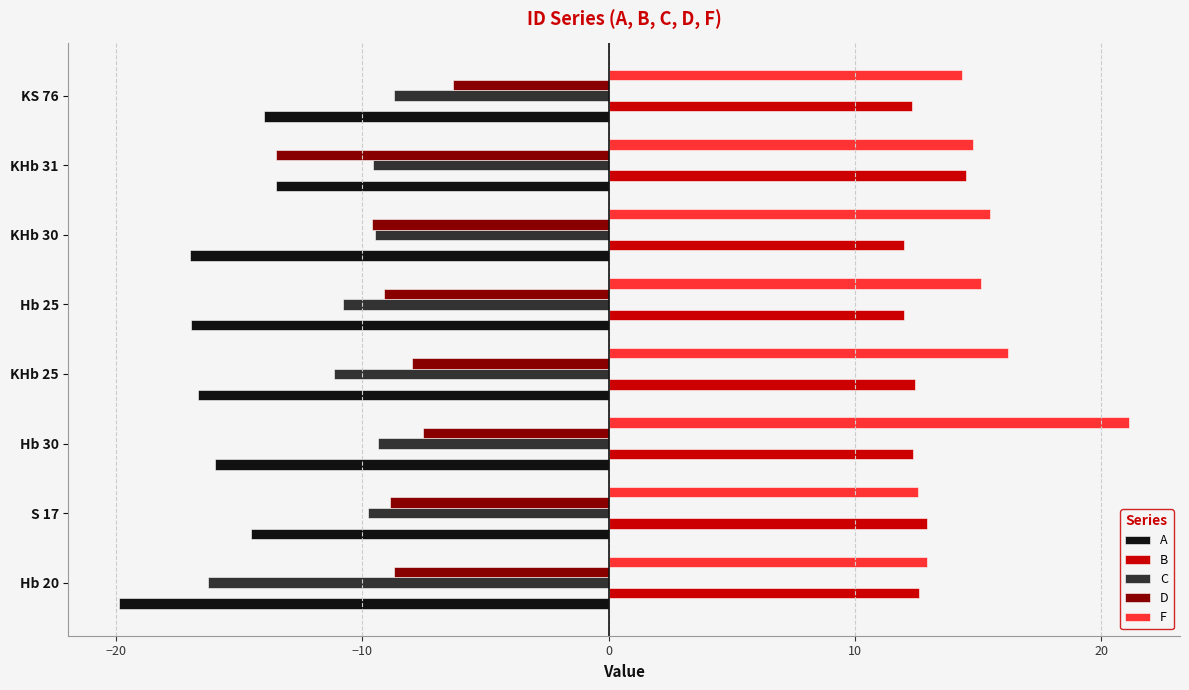

What is the sum of the F values at S 17 and Hb 30?

33.7